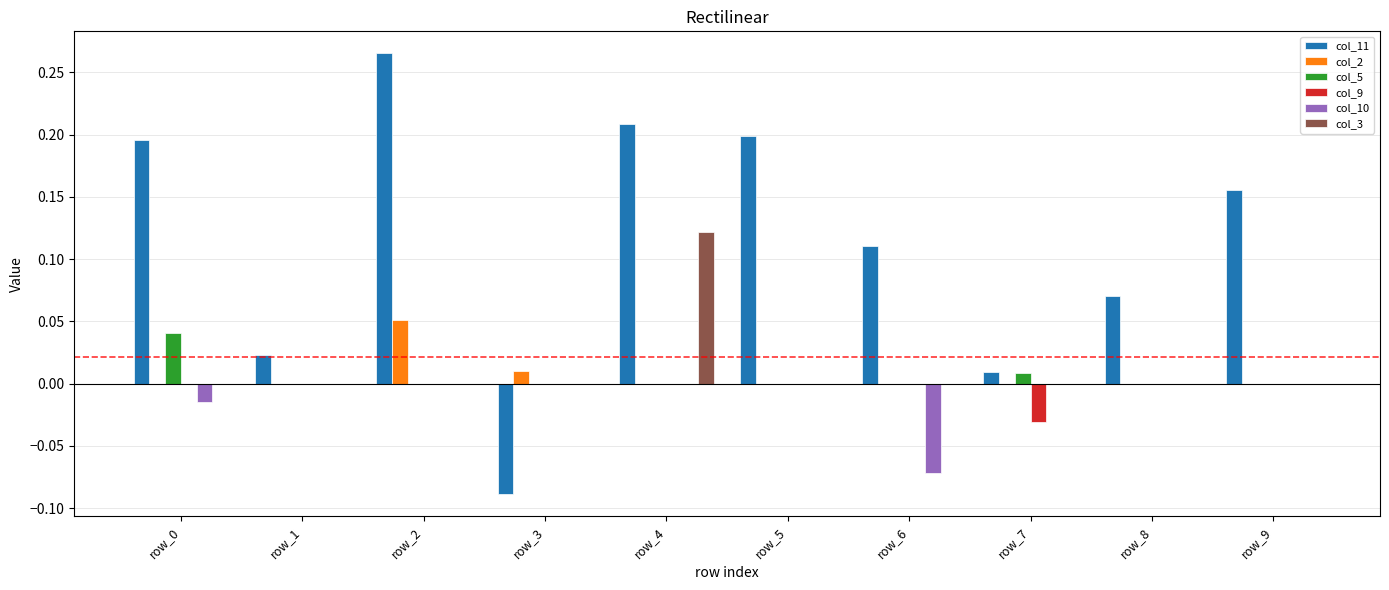

True or false: col_2 has a value of 0.0 at row_0.

True